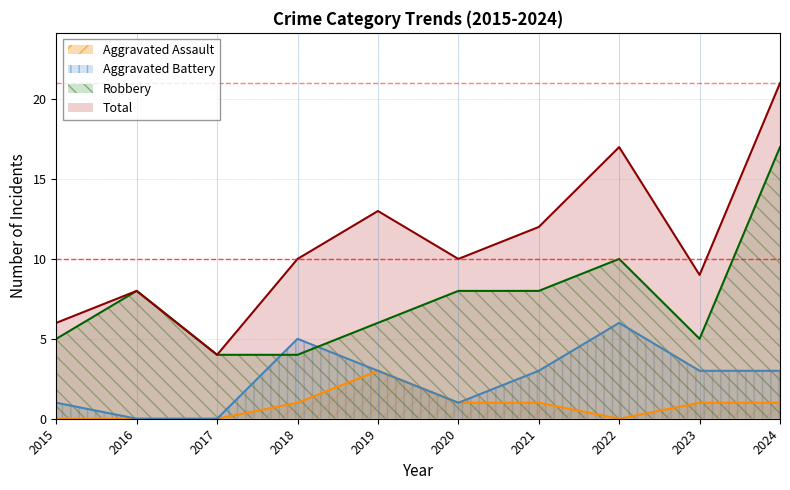

True or false: Aggravated Assault and Aggravated Battery cross at least once.

False